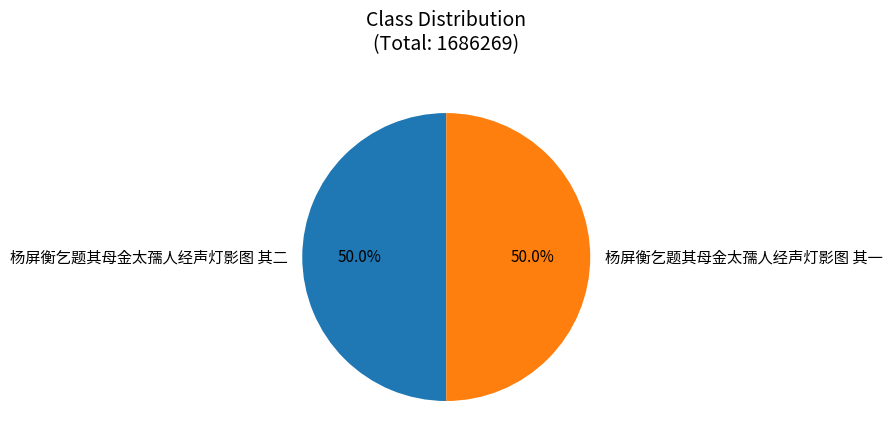

The 杨屏衡乞题其母金太孺人经声灯影图 其一 slice represents 50% of the pie. True or false?

True